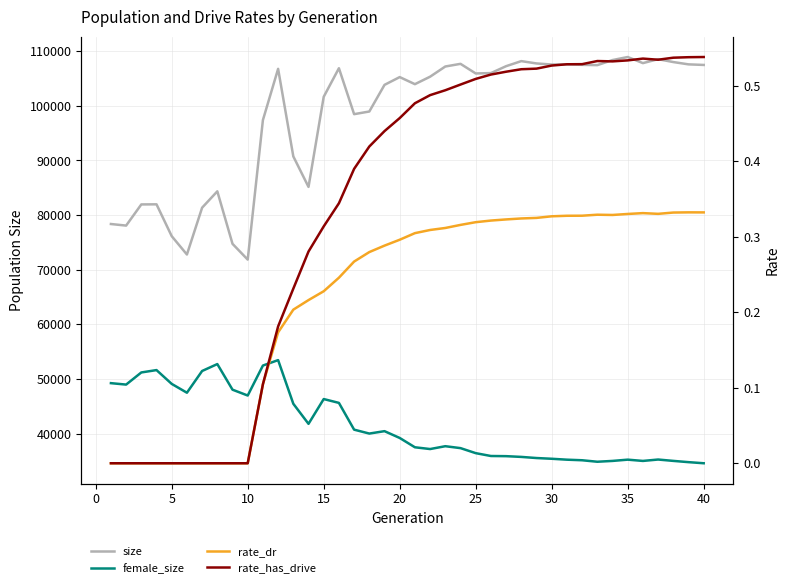

Does the chart display data point markers on the line(s)?

No